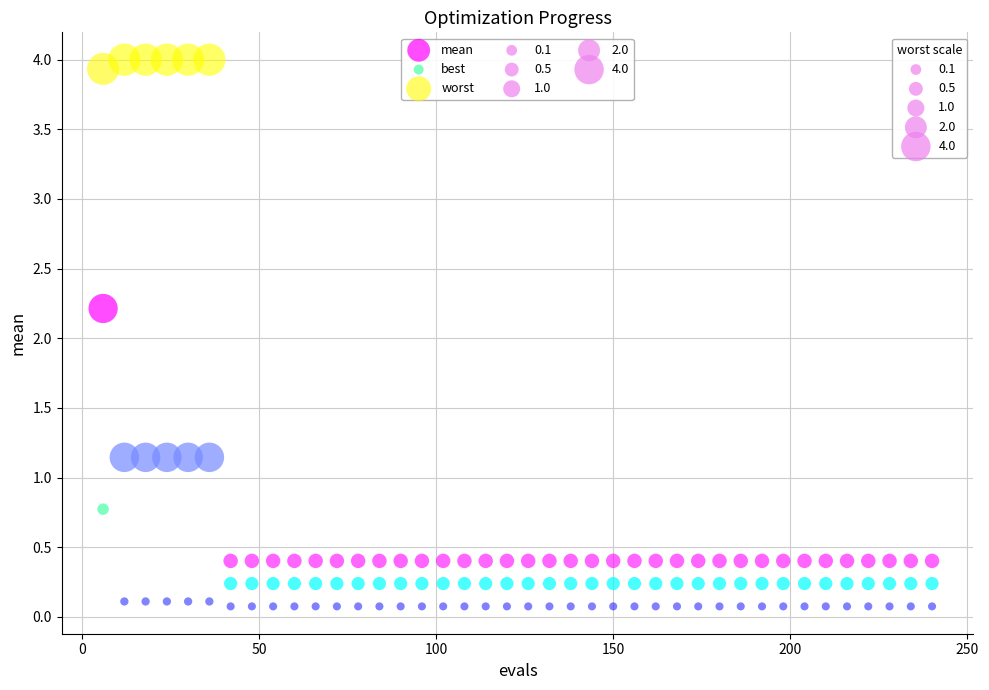

Across all data points, what is the range of X values (max minus min)?

234.0